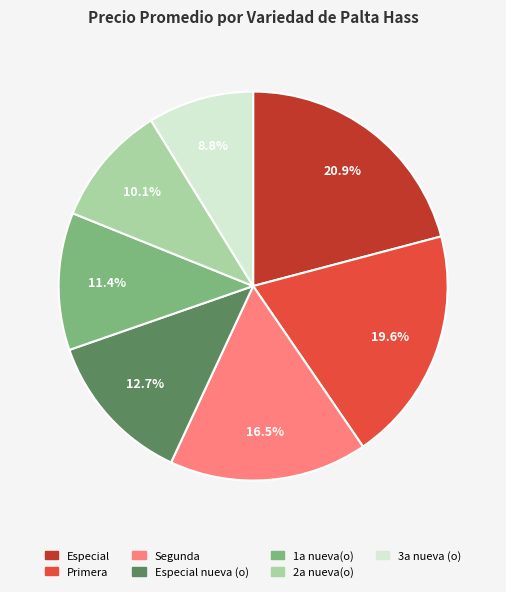

To the nearest percent, what is the difference between the largest and smallest slice percentages?

12%